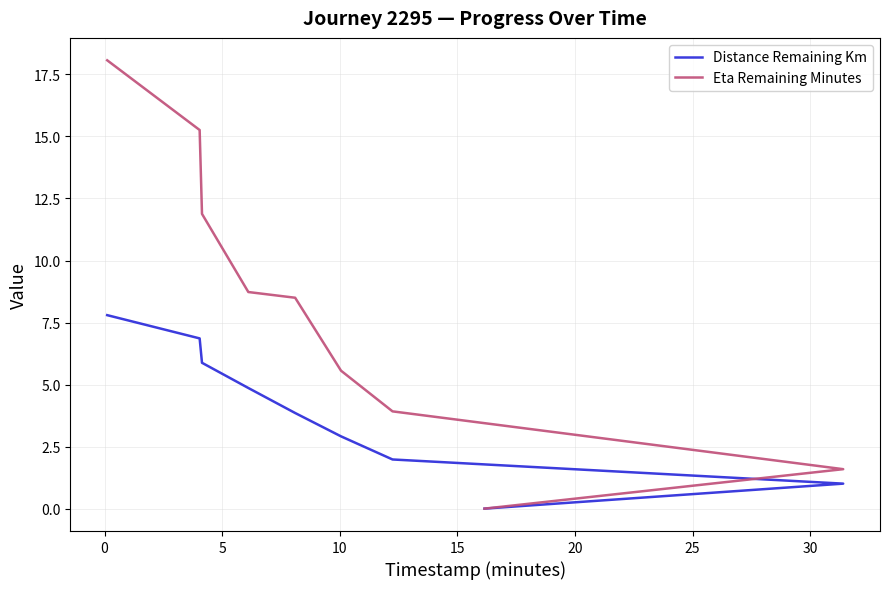

What is the greatest value displayed?

18.1